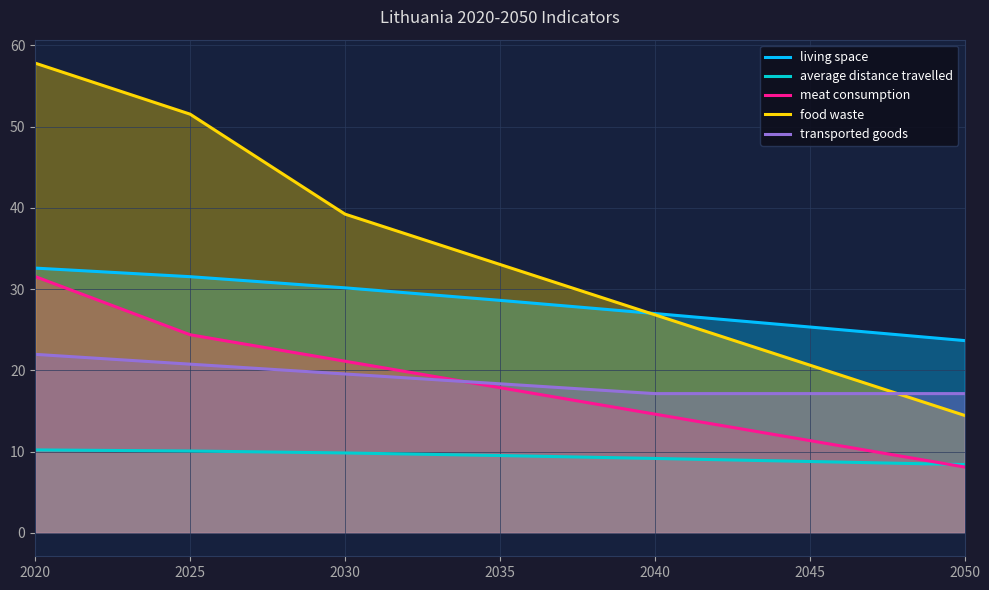

Which category has the lowest value across all series?

2050